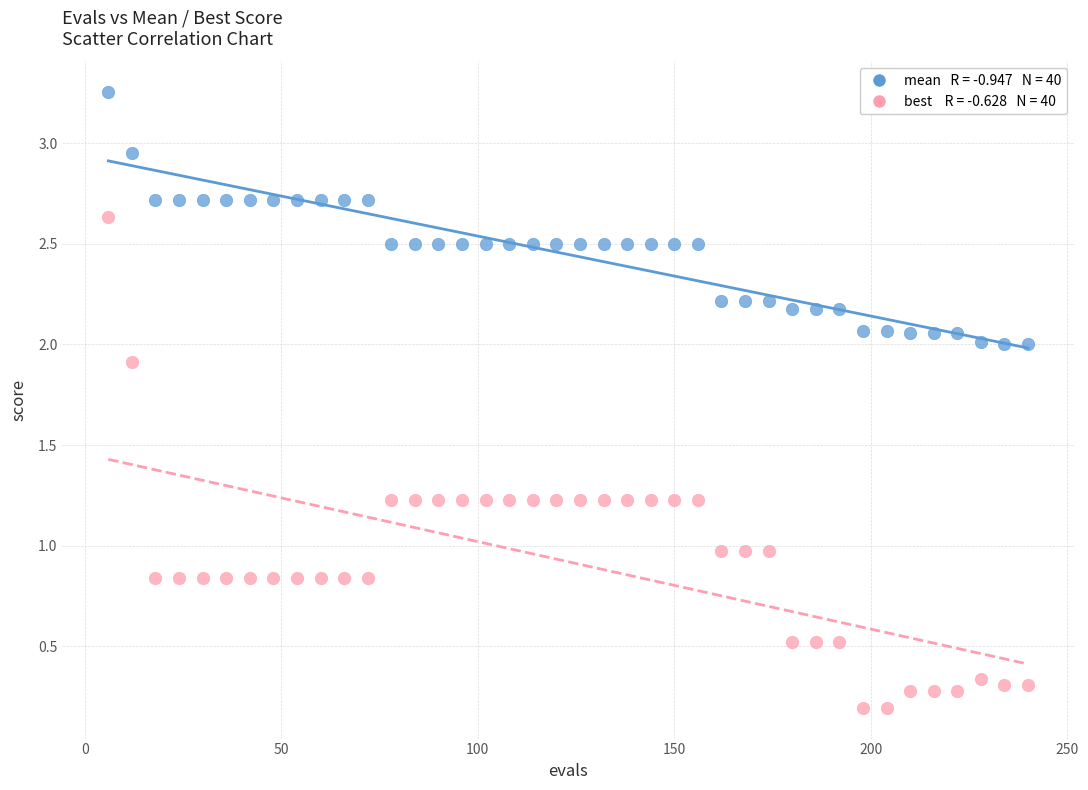

Across all data points, what is the range of Y values (max minus min)?

3.1